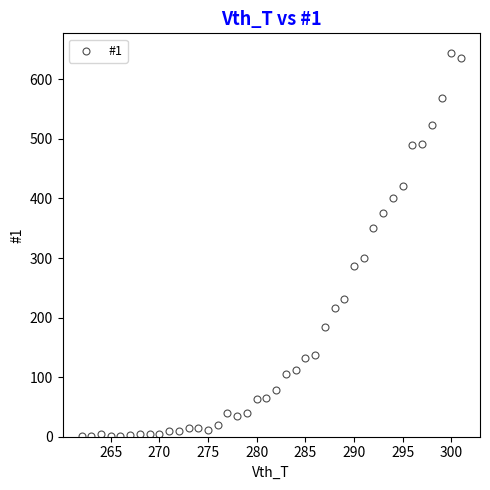

What is the range of X values (max minus min)?

39